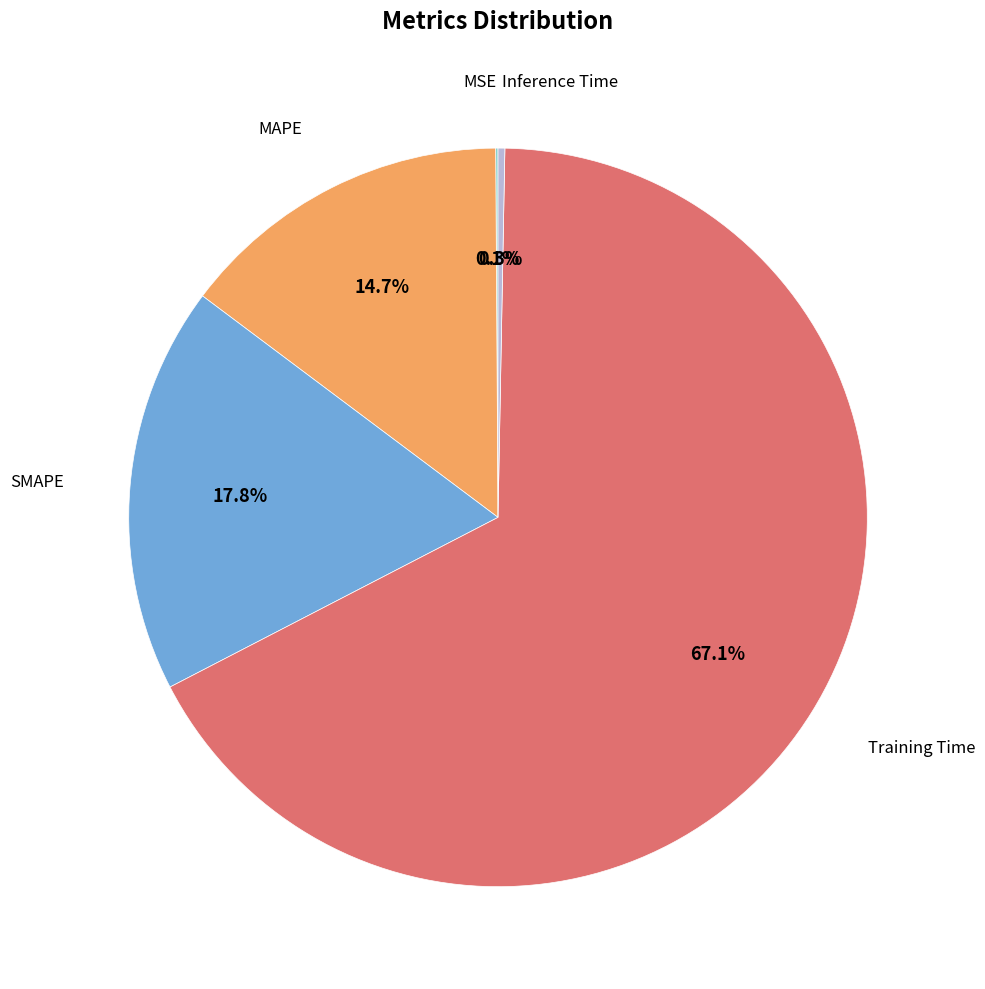

Is there a majority slice in this chart?

Yes